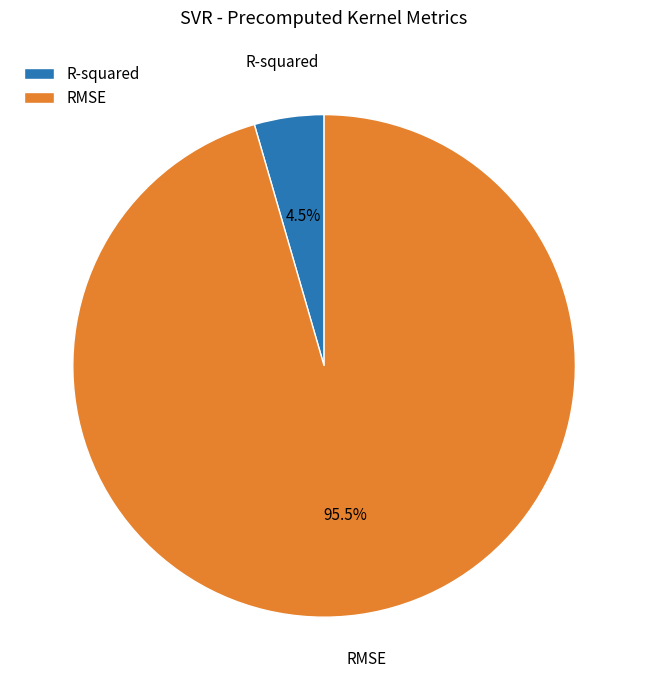

Which slice is the smallest?

R-squared